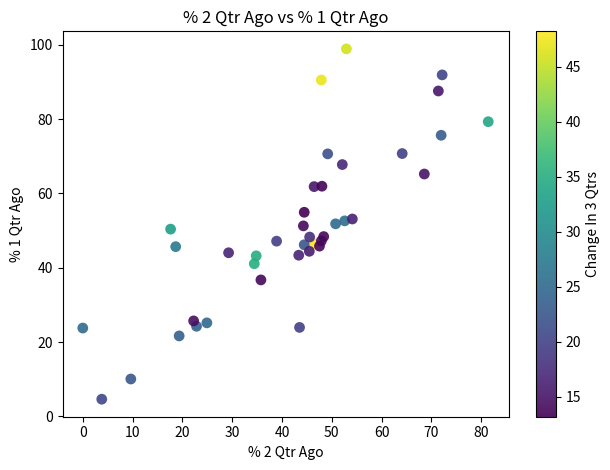

What is the range of Y values (max minus min)?

94.3